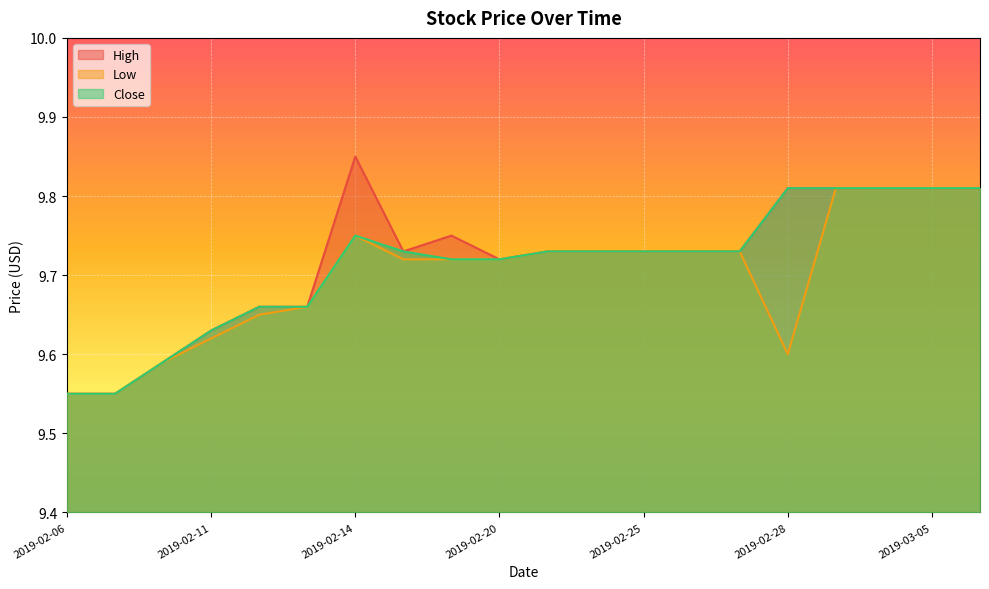

What are all the series names shown in the legend?

High, Low, Close